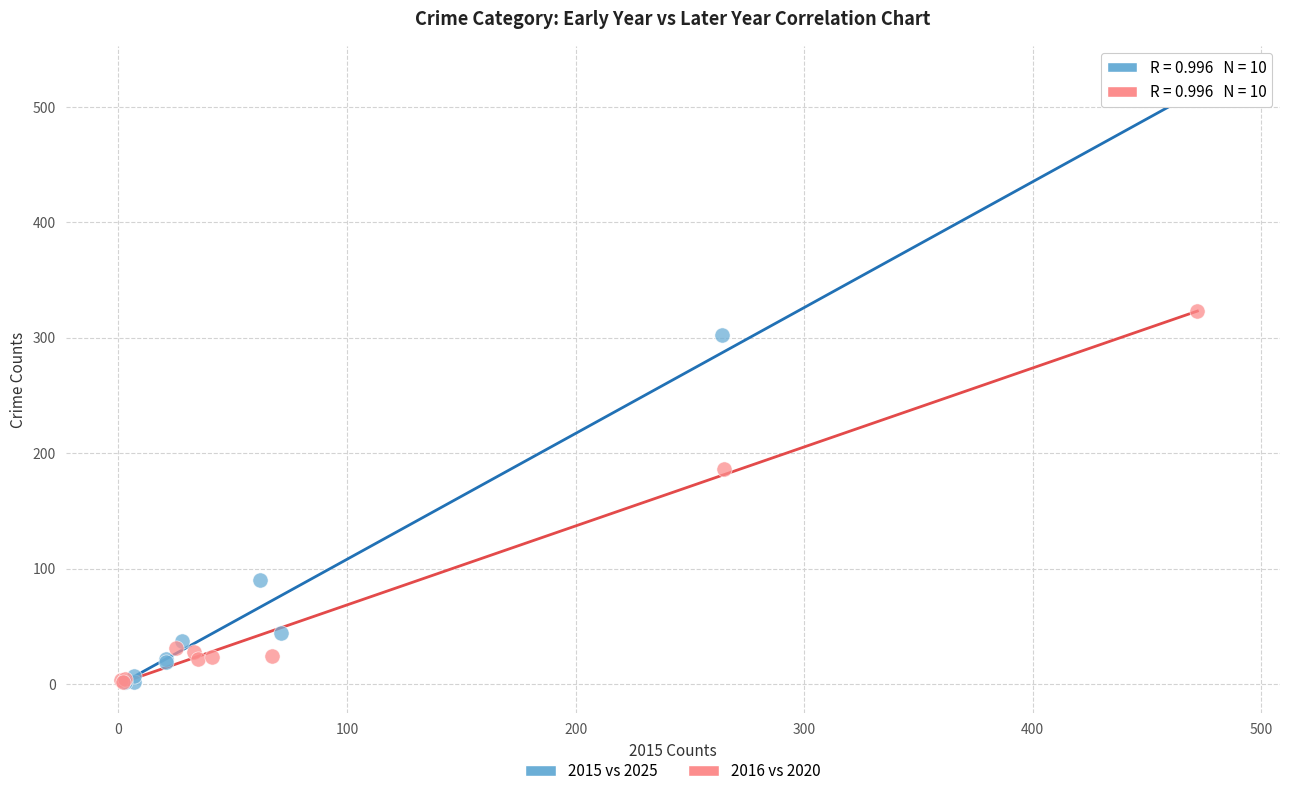

What are all the series names shown in the legend?

2015 vs 2025, 2016 vs 2020